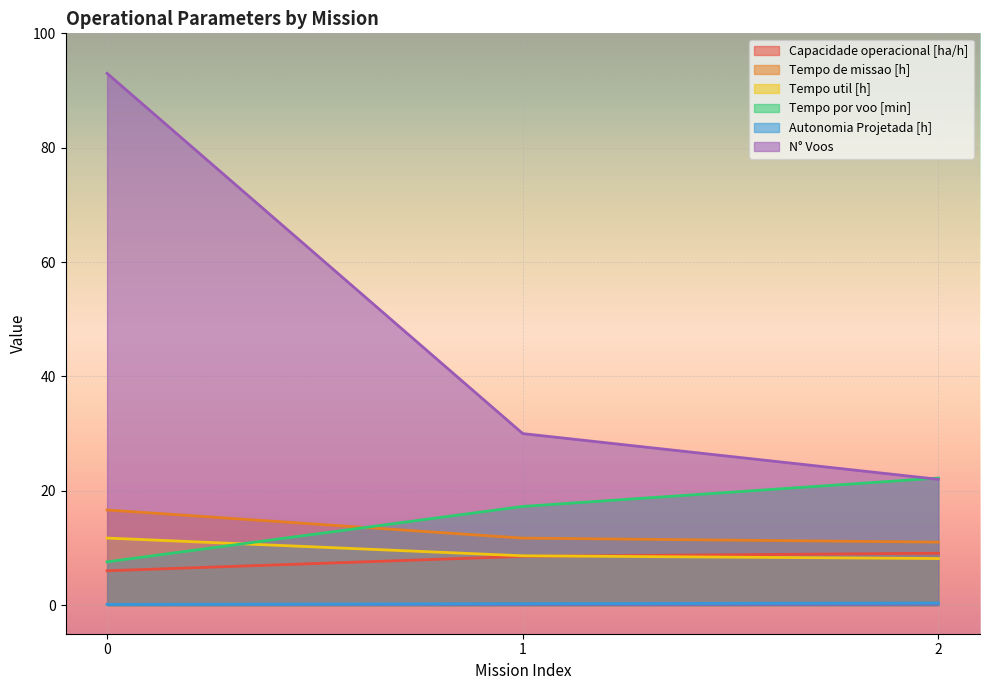

Read the Tempo por voo [min] value at 0.

7.6